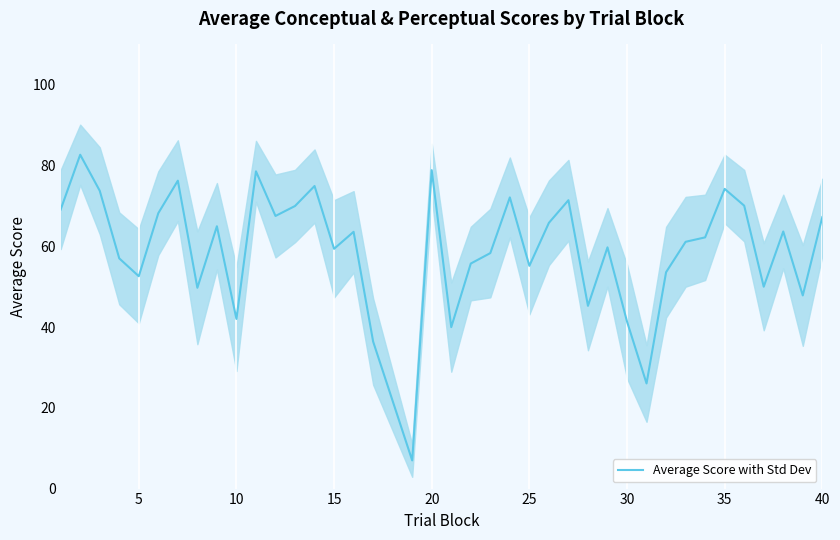

What is the highest value of the Average Score with Std Dev series?

82.7